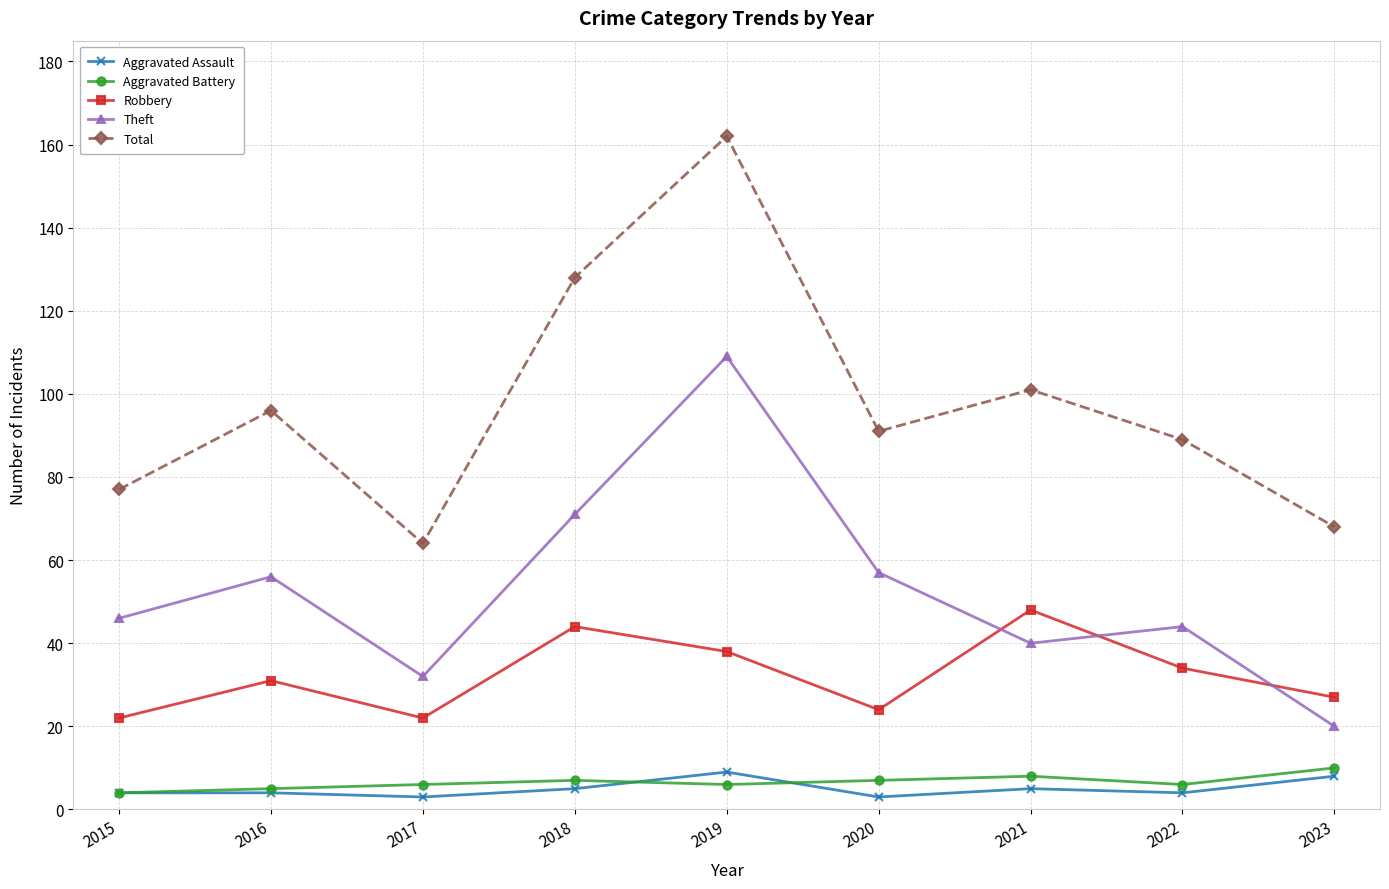

What is the minimum value for Total?

64